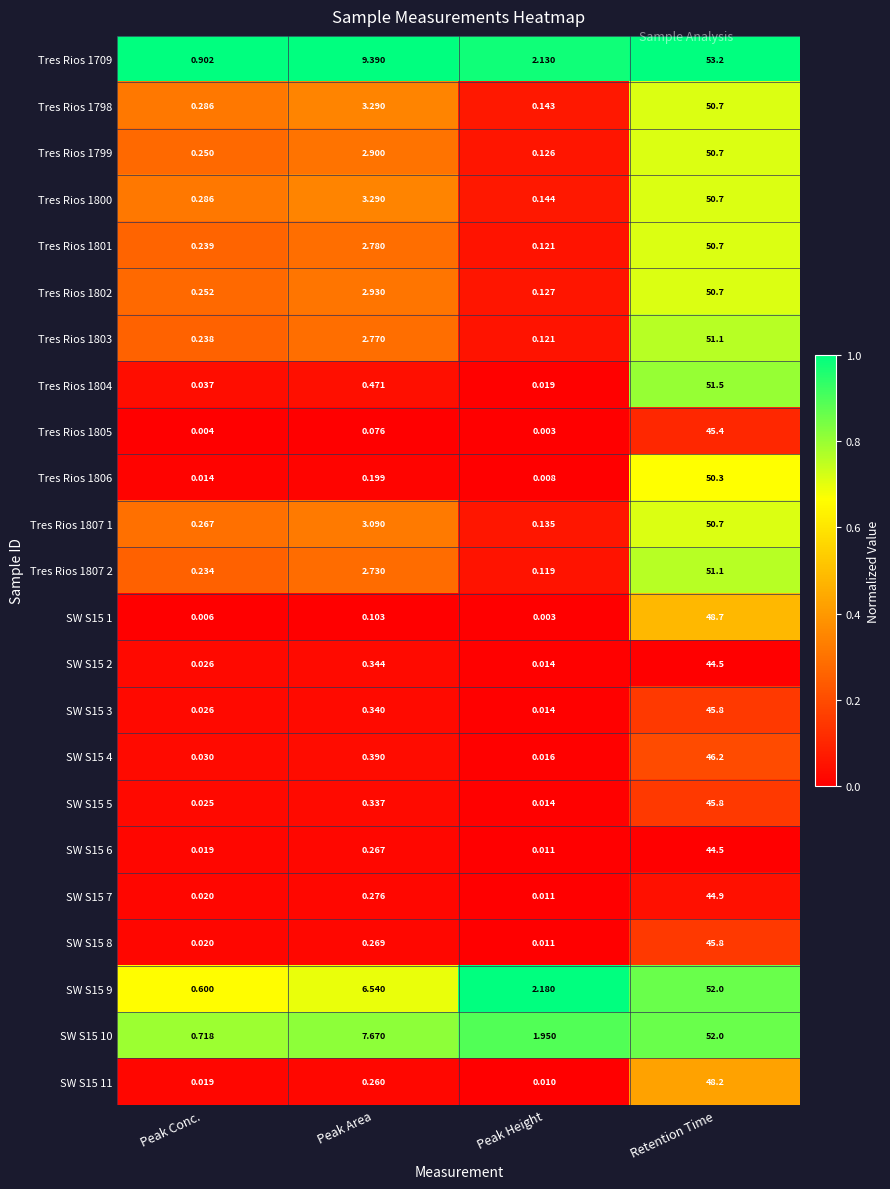

At which category is the sum across all series the highest?

Retention Time